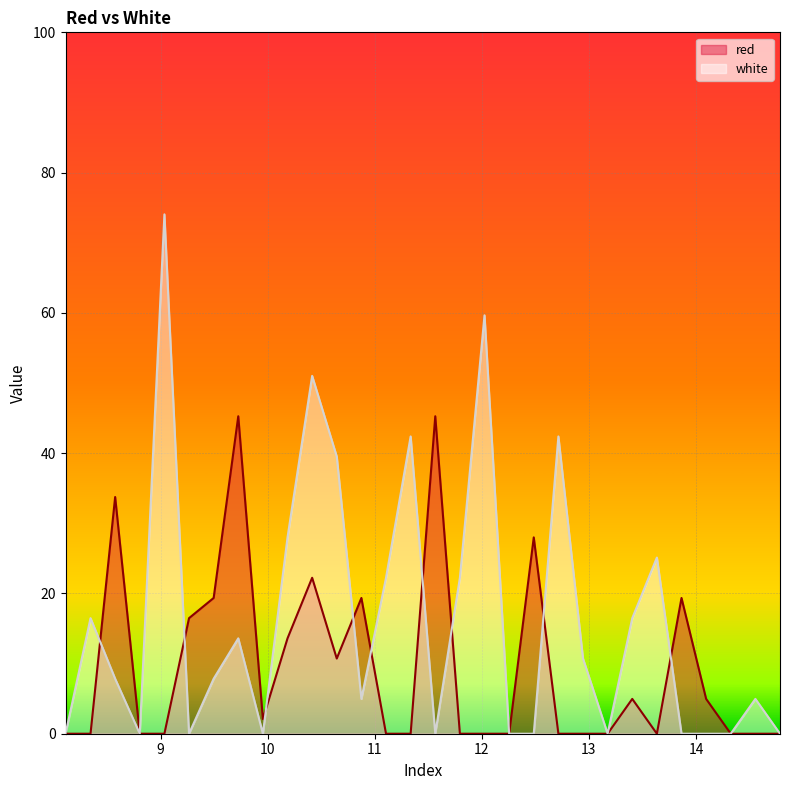

Rank the series by their average value, from lowest to highest.

red, white